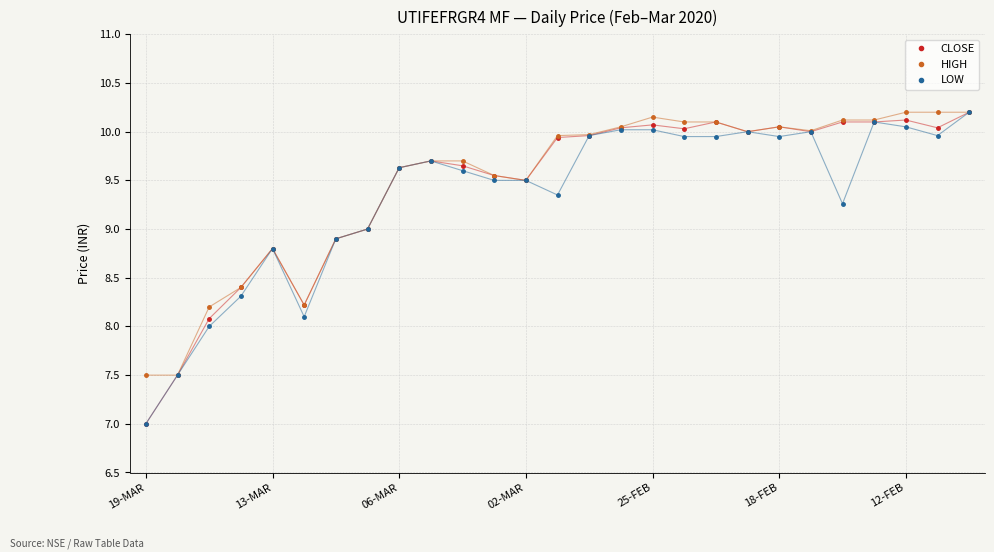

Does the chart display data point markers on the line(s)?

Yes